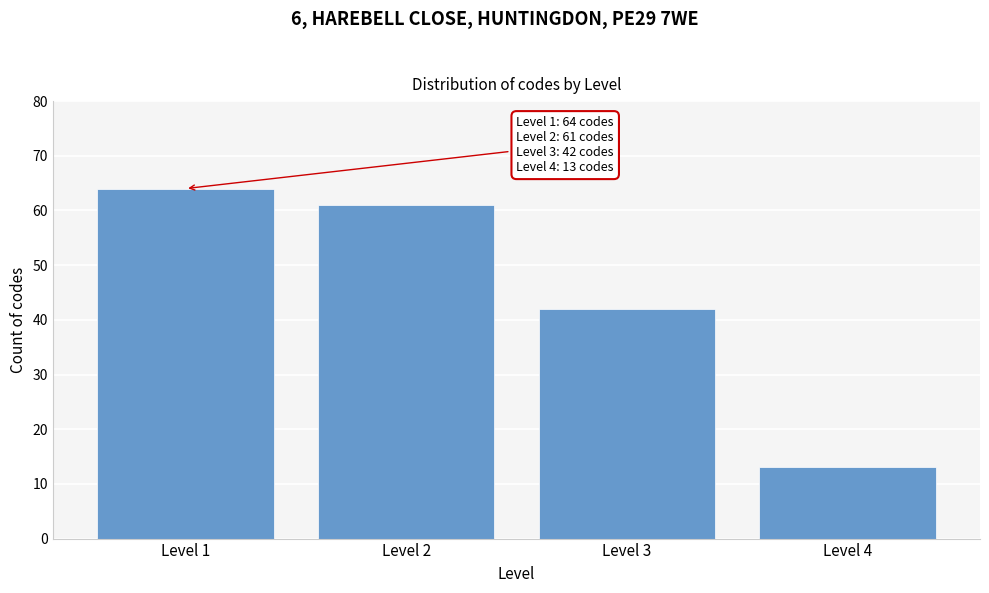

Reading left to right, what are all the values shown in this chart?

Level 1=64	Level 2=61	Level 3=42	Level 4=13